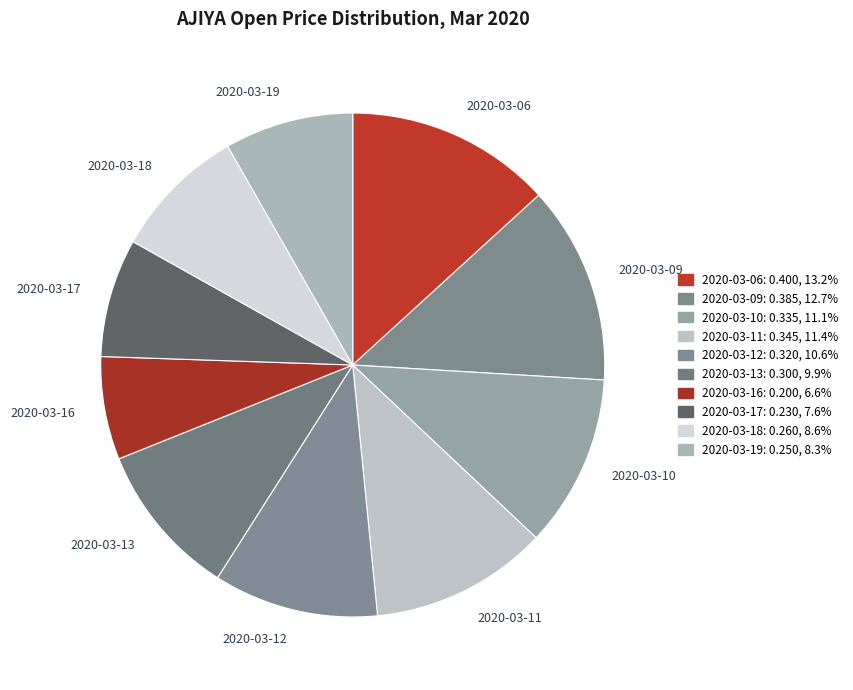

Is it true that 2020-03-16 is 1% of the pie?

False